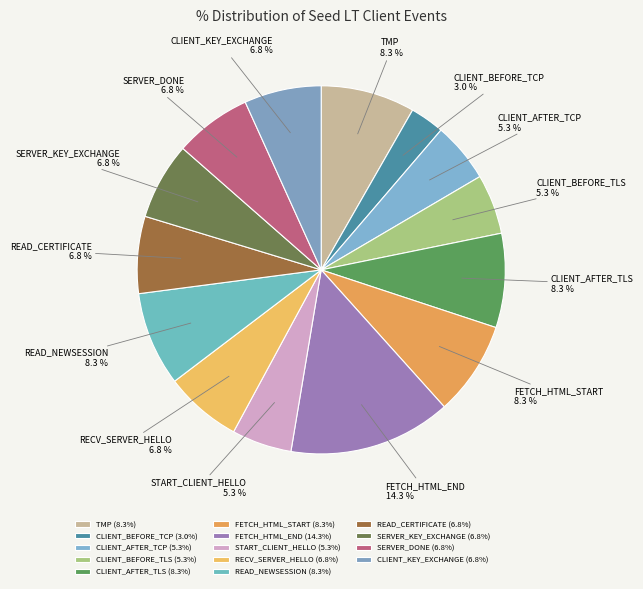

To the nearest percent, what percentage of the pie is CLIENT_AFTER_TLS?

8%